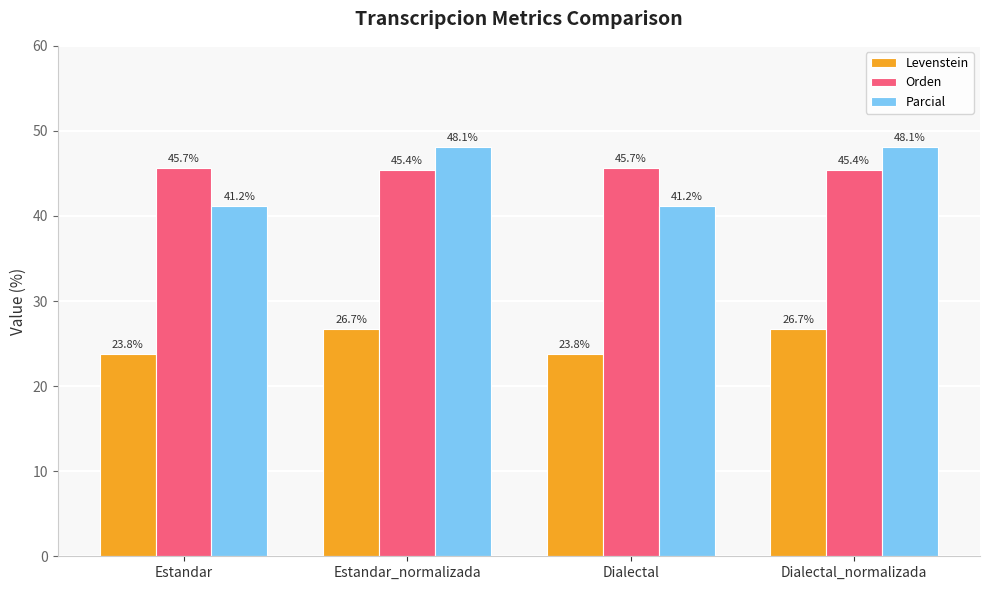

What is the difference between the Levenstein values at Dialectal_normalizada and Dialectal?

2.9